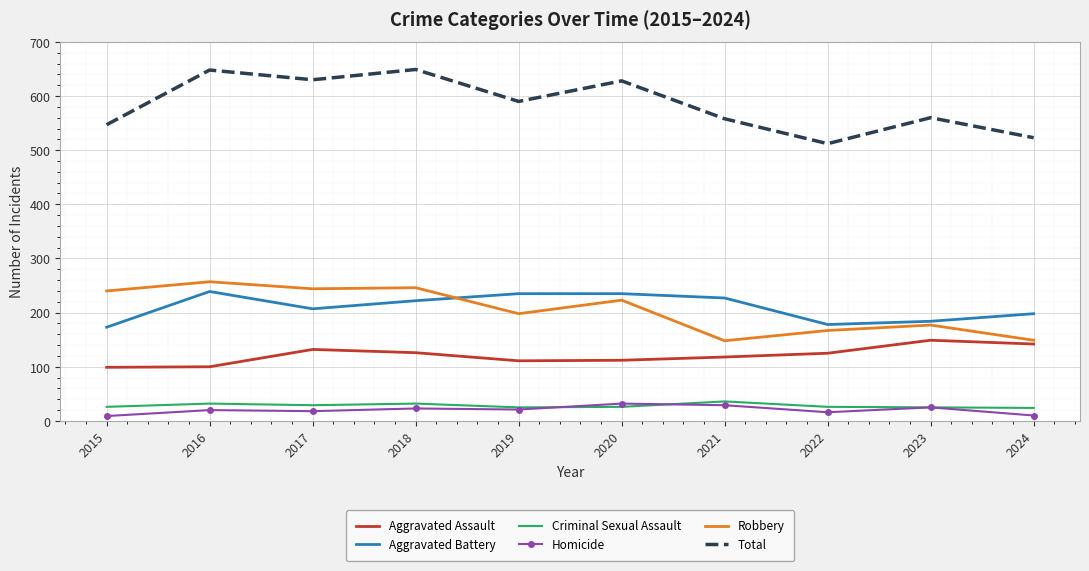

The Total series shows 512 at 2022. True or false?

True